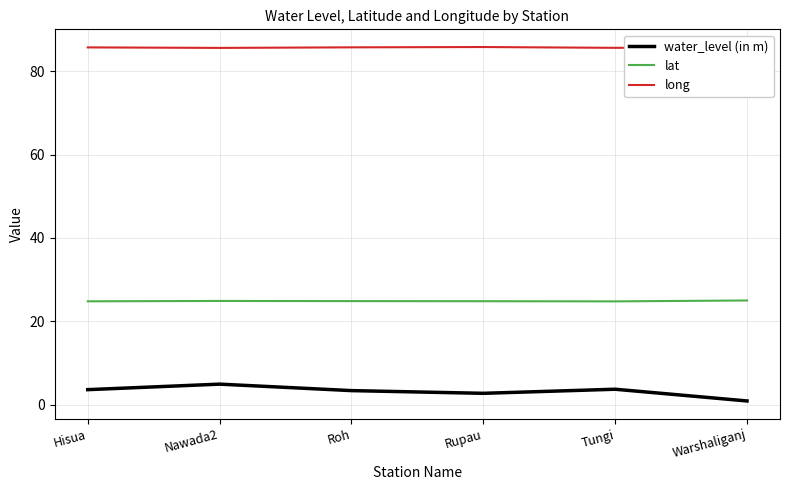

Count the number of categories in the chart.

6